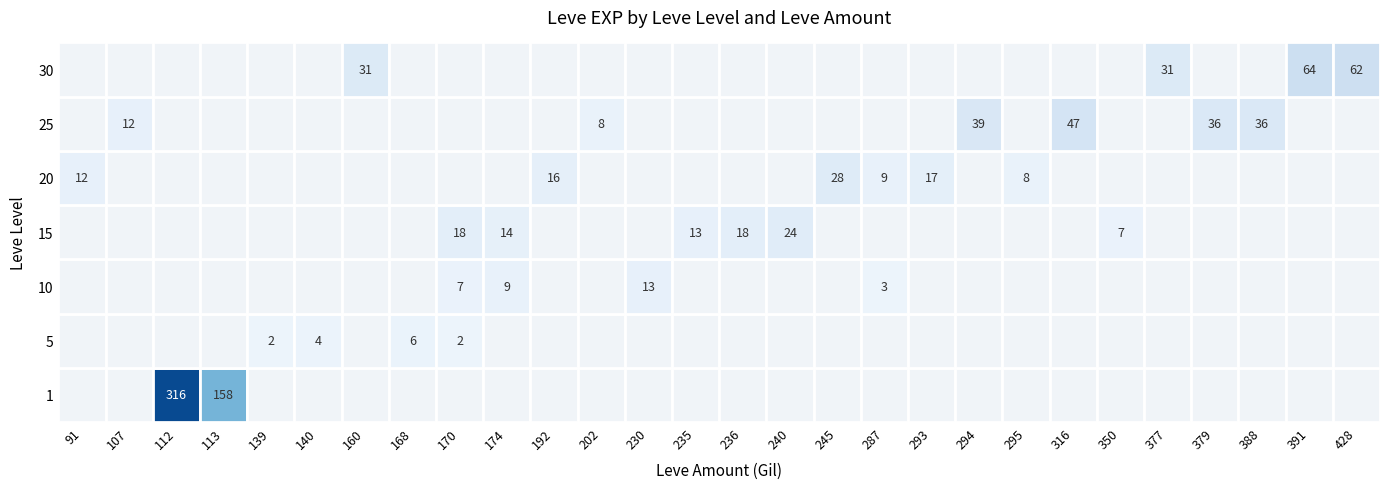

Count the number of data series in this chart.

7